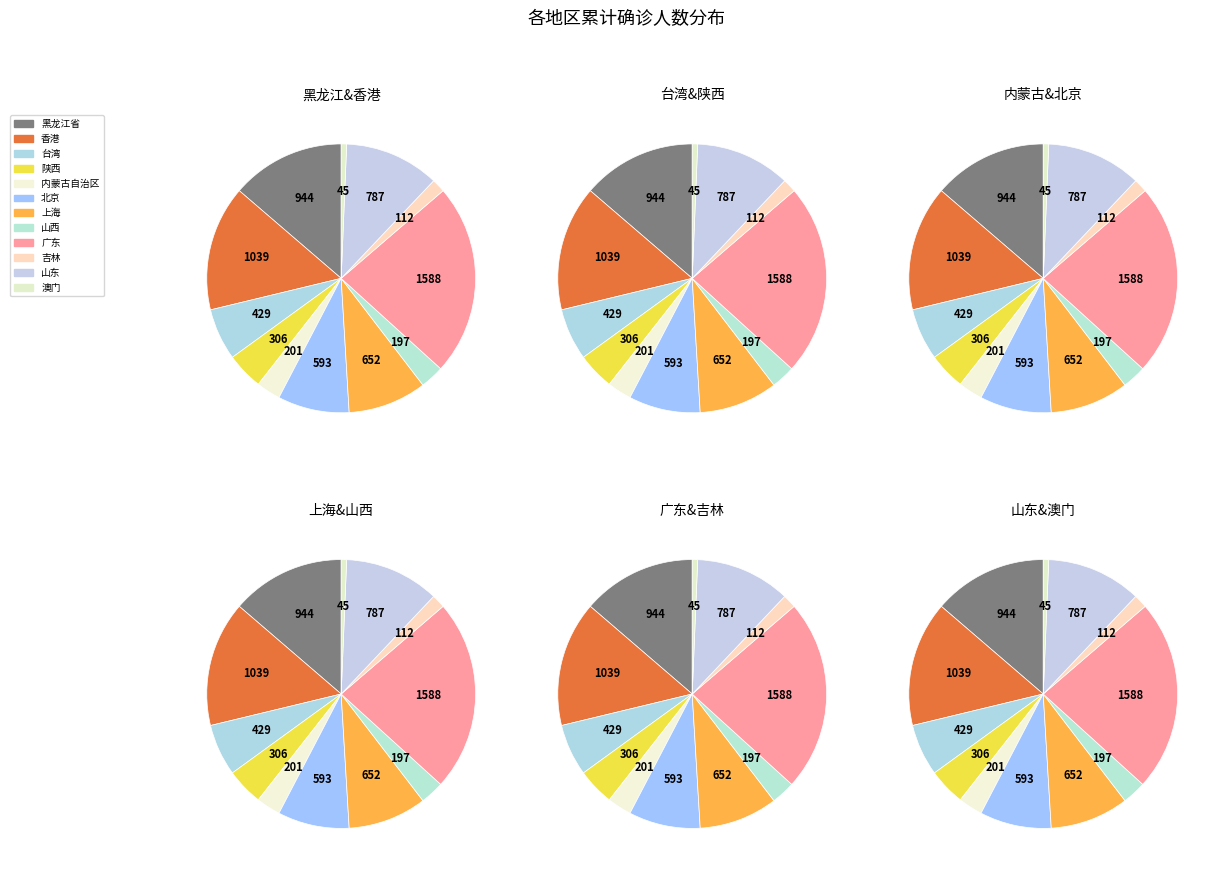

To the nearest percent, what percentage of the pie is 台湾?

6%